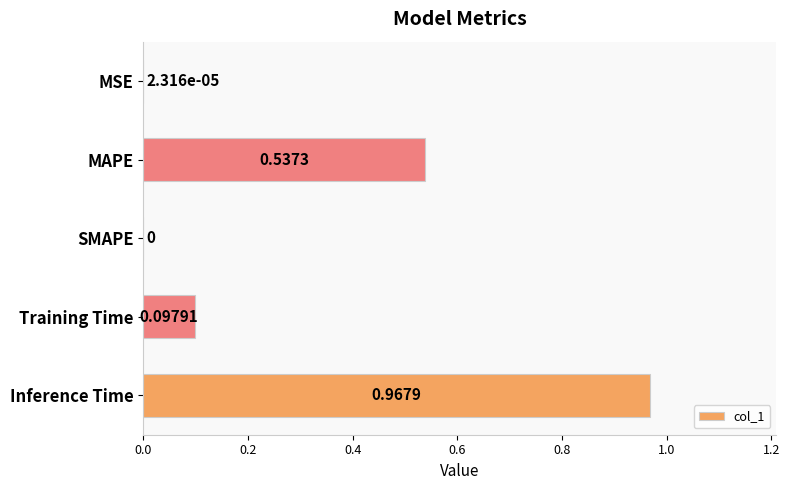

Between Training Time and SMAPE, which is larger?

Training Time